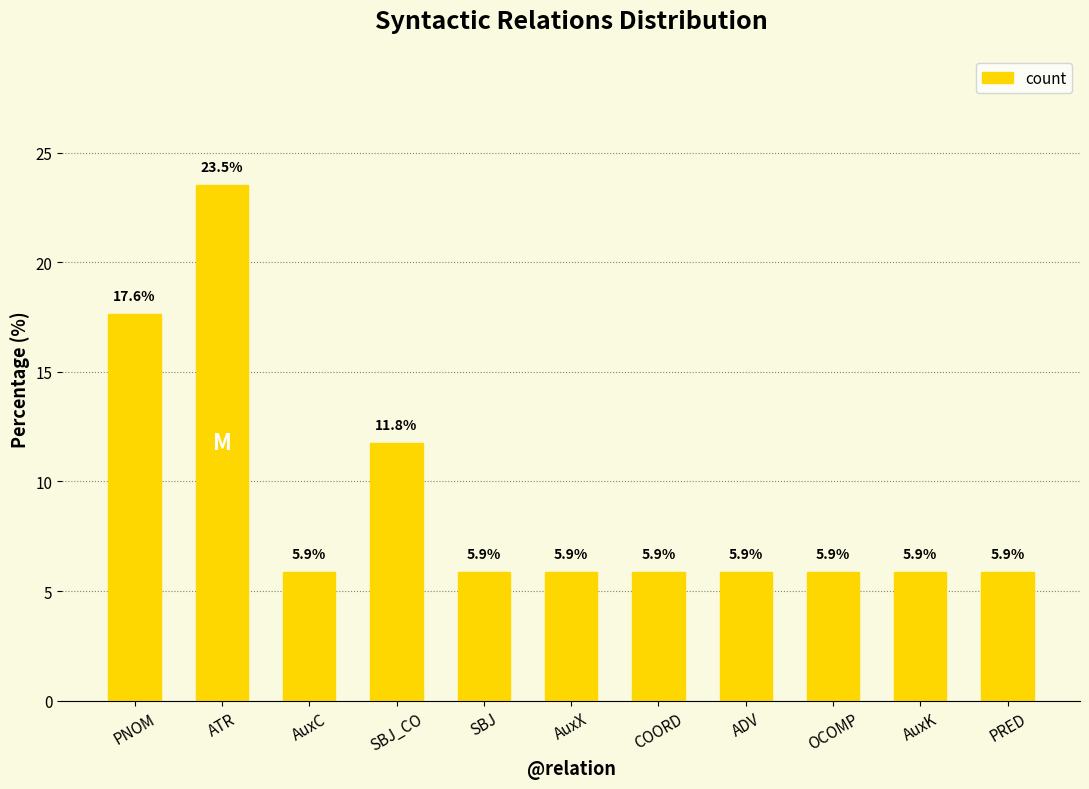

Reading left to right, what are all the values shown in this chart?

17.6	23.5	5.9	11.8	5.9	5.9	5.9	5.9	5.9	5.9	5.9